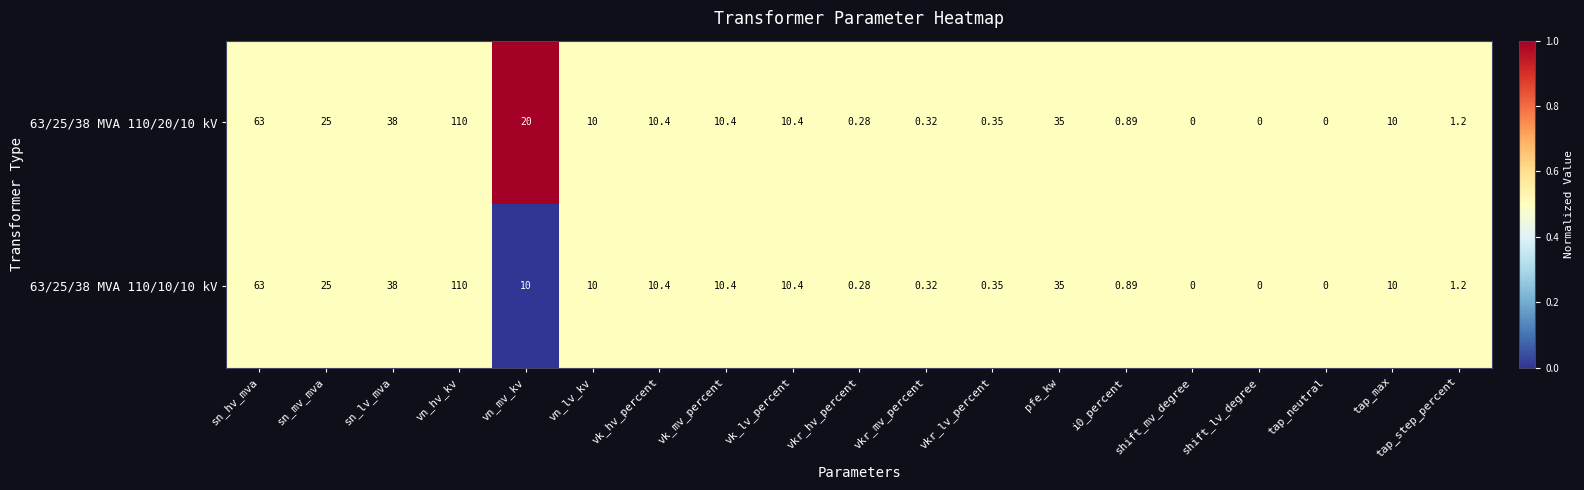

At which category is the sum across all series the highest?

vn_hv_kv